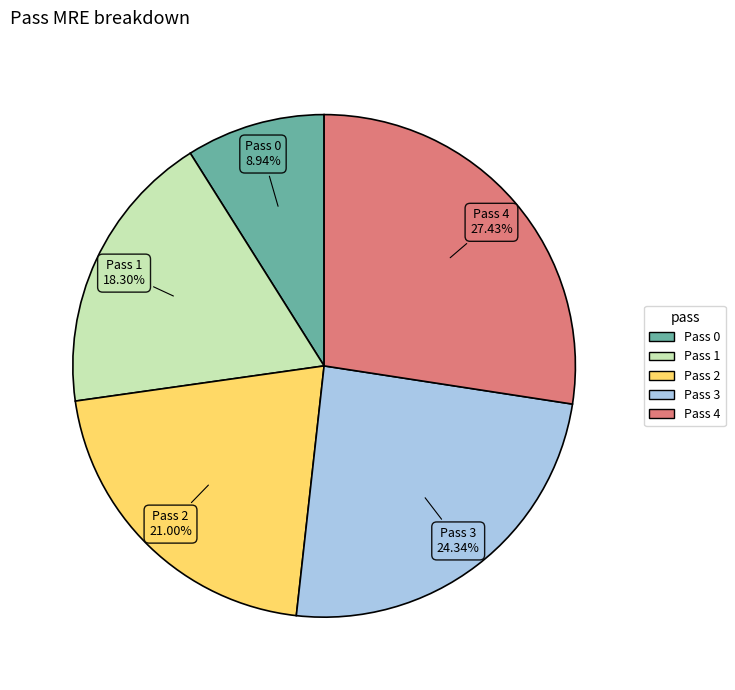

Is there any slice that represents more than half of the pie?

No